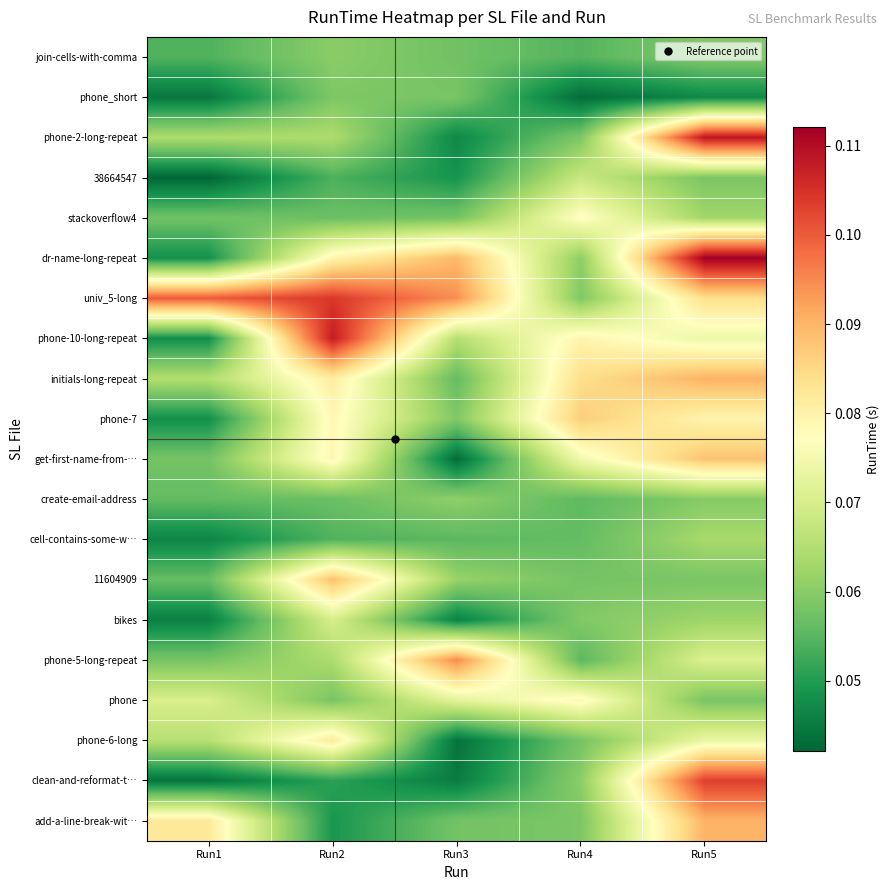

Which has a higher value, Run5 or Run1?

Run5